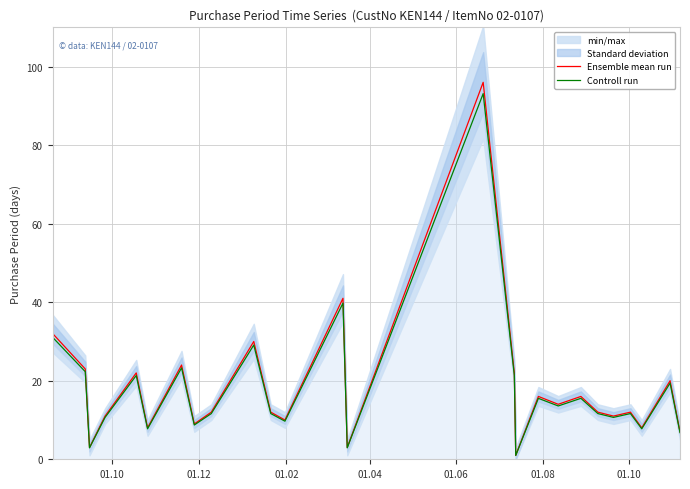

What is the highest value of the Controll run series?

93.1